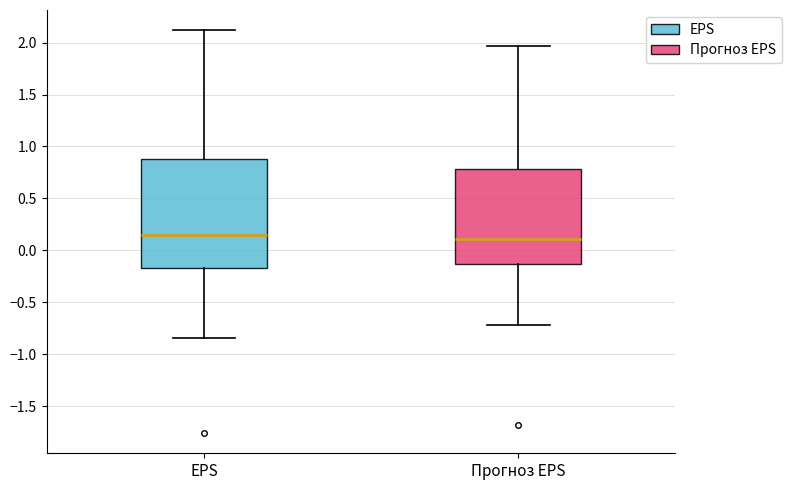

Comparing the boxes themselves (not the whiskers), which one is the tallest?

EPS